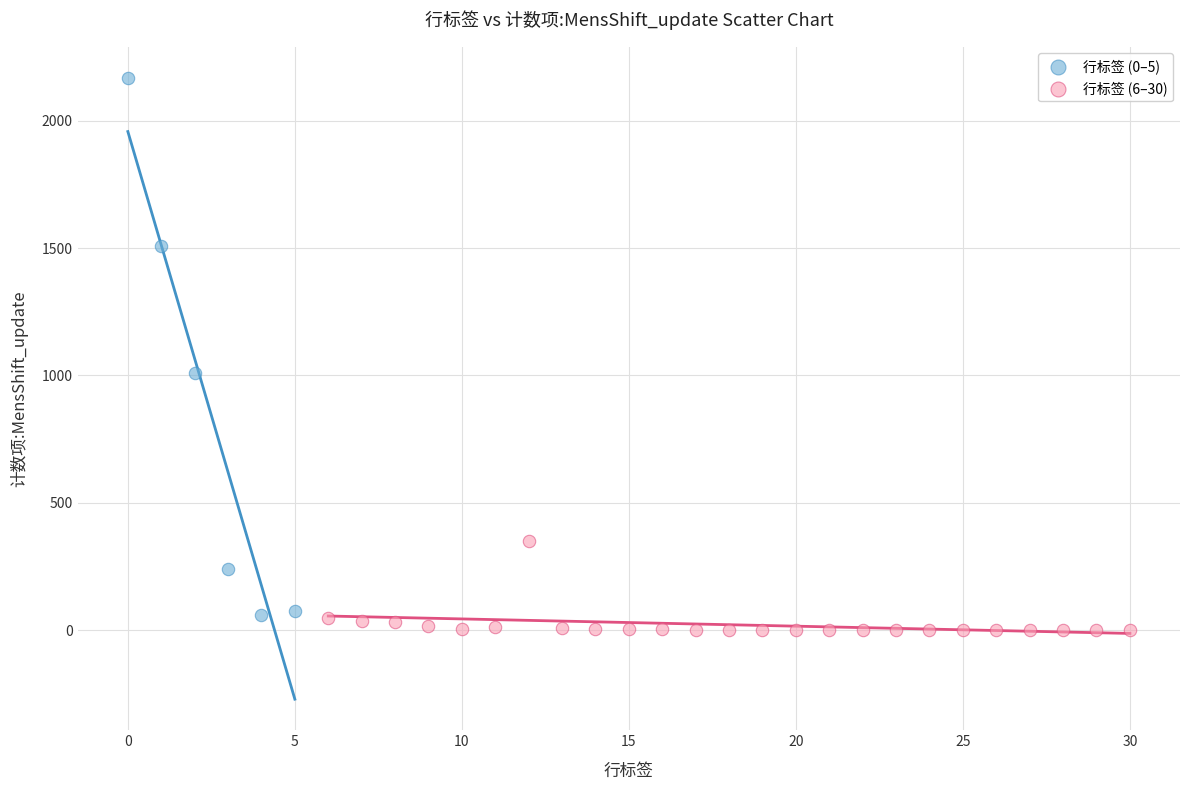

Which series contains the lowest Y value?

行标签 (6–30)